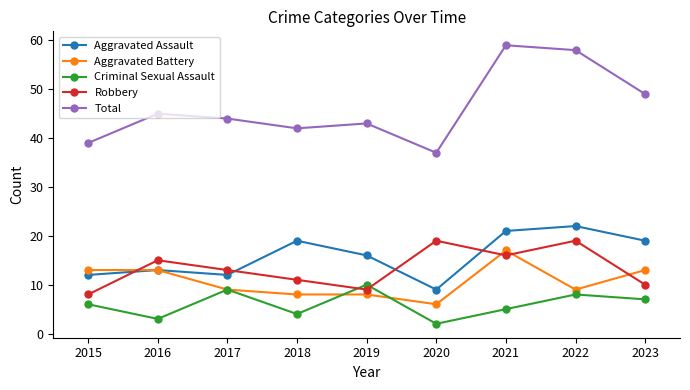

Where is the first local minimum for Total?

2018